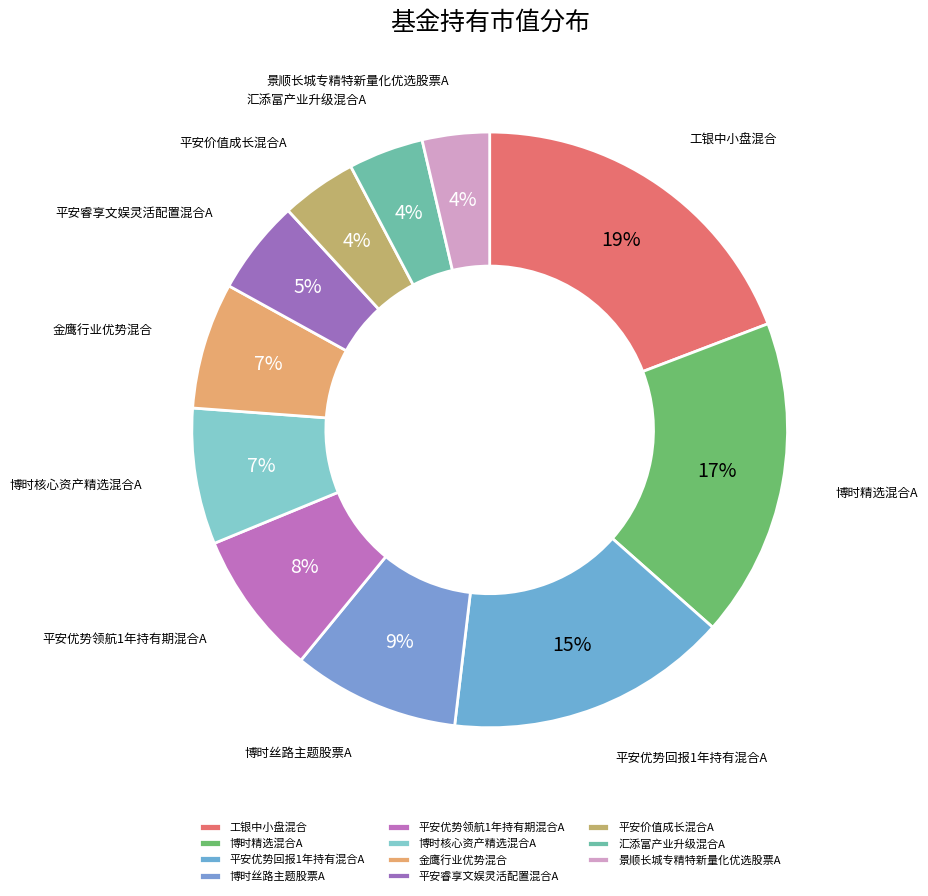

To the nearest percent, what is the difference between the 金鹰行业优势混合 and 景顺长城专精特新量化优选股票A slice percentages?

3%